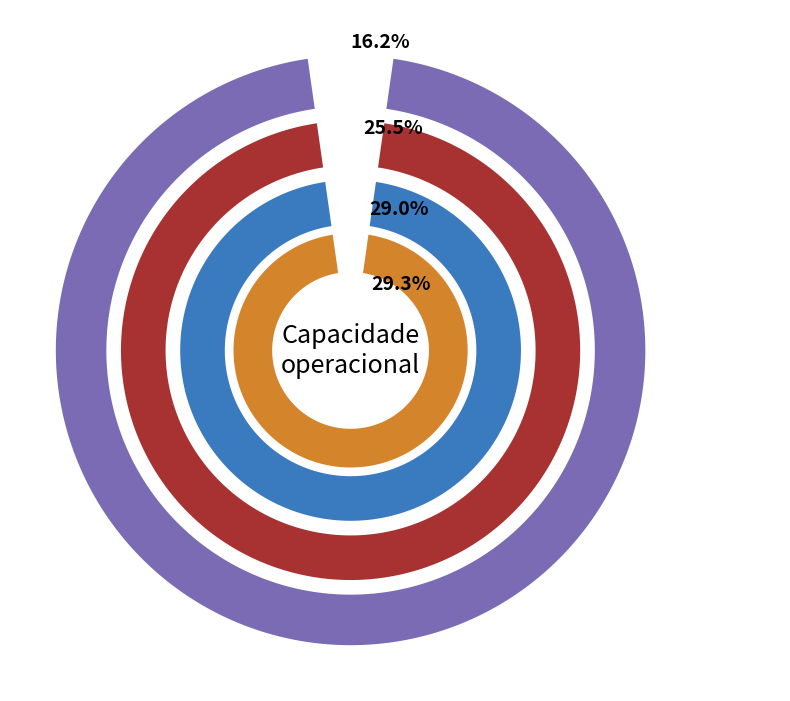

What is the ratio of the value at 0 to the value at 3?

0.6